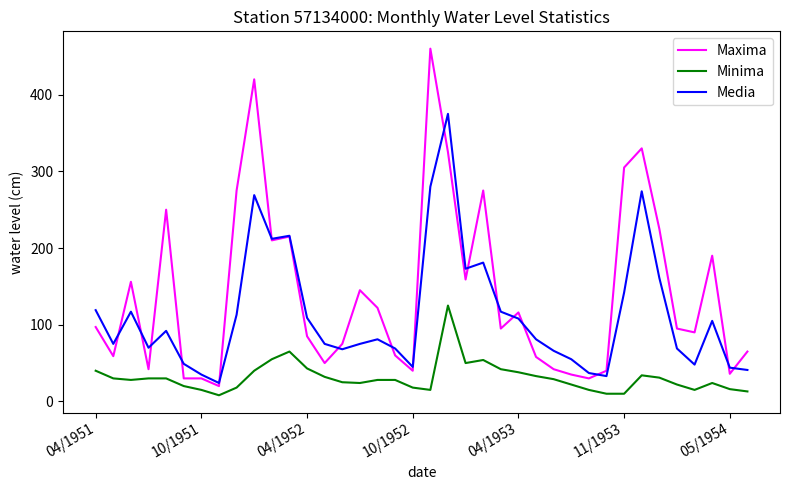

Which series has the largest range (max minus min)?

Maxima